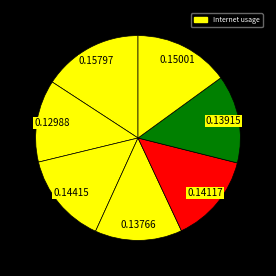

How many slices are in this pie chart?

7